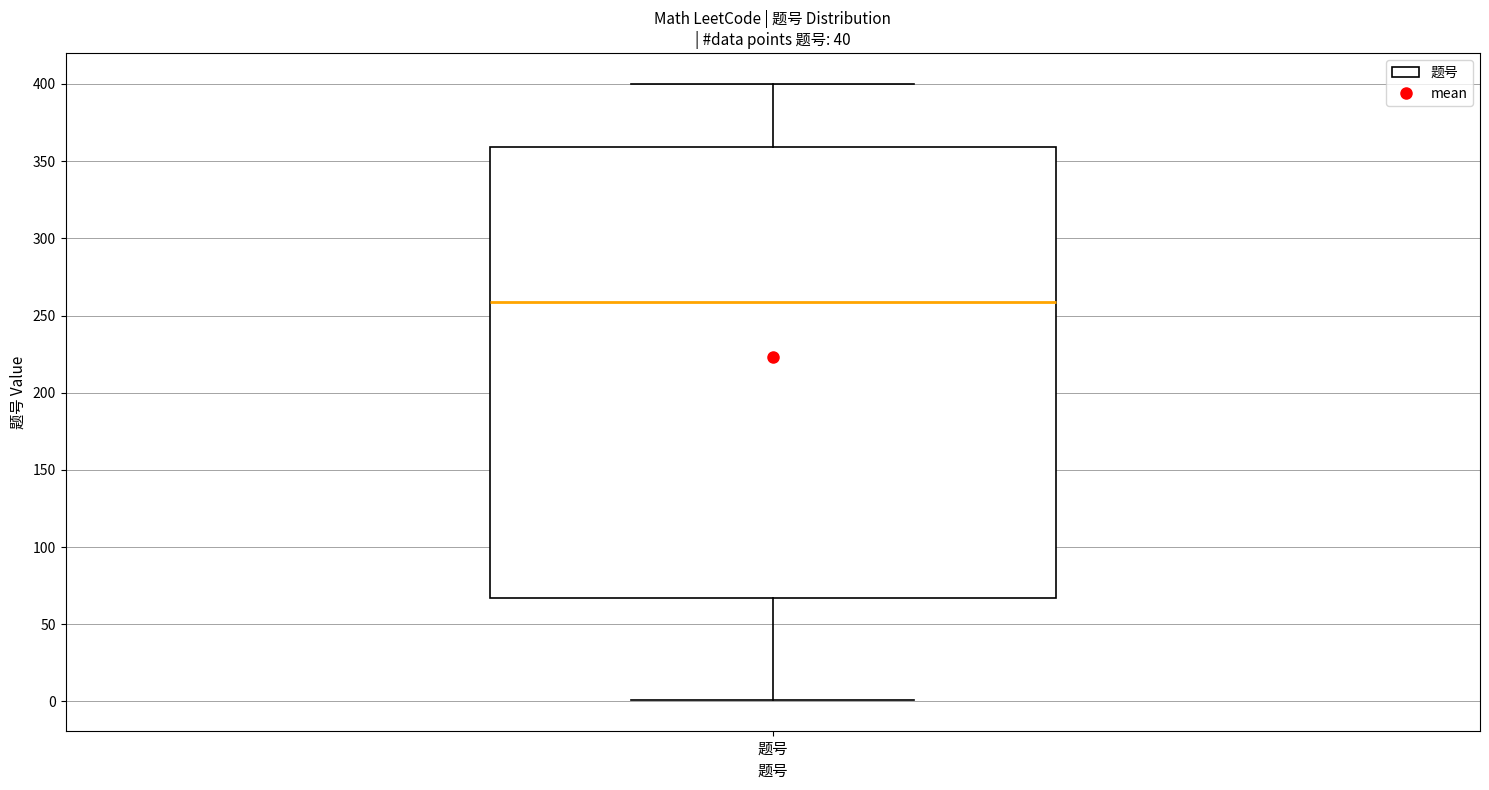

Read this box plot against the y-axis: the position of the median line, the range covered by the box, and the ends of both whiskers. The values are not printed on the chart, so give them approximately, as read against the axis.

median 260, box 65 to 360, whiskers 0 to 400